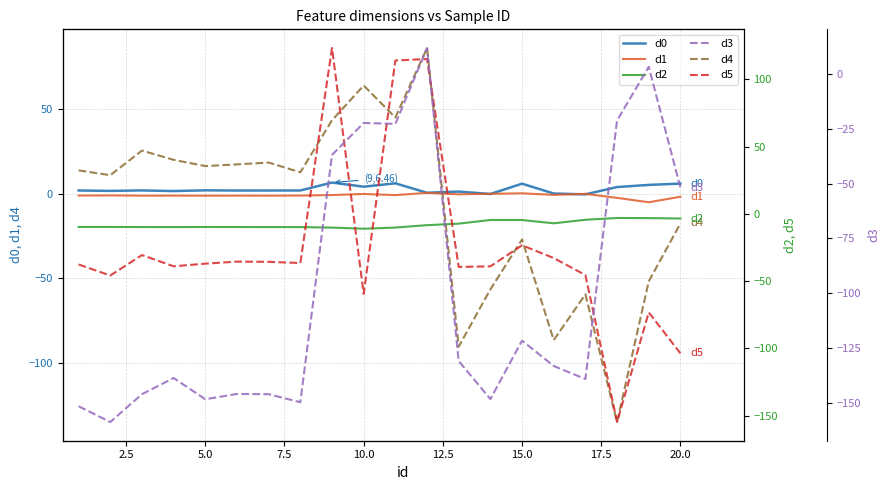

The d4 series shows -6.8 at 15.0. True or false?

False